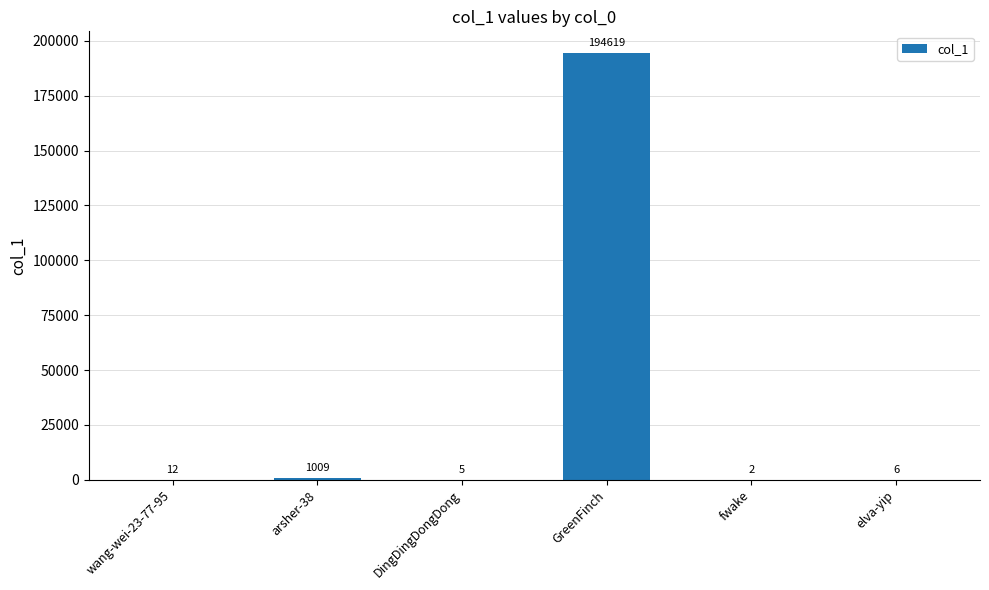

Is it true that the value at fwake is 2?

True